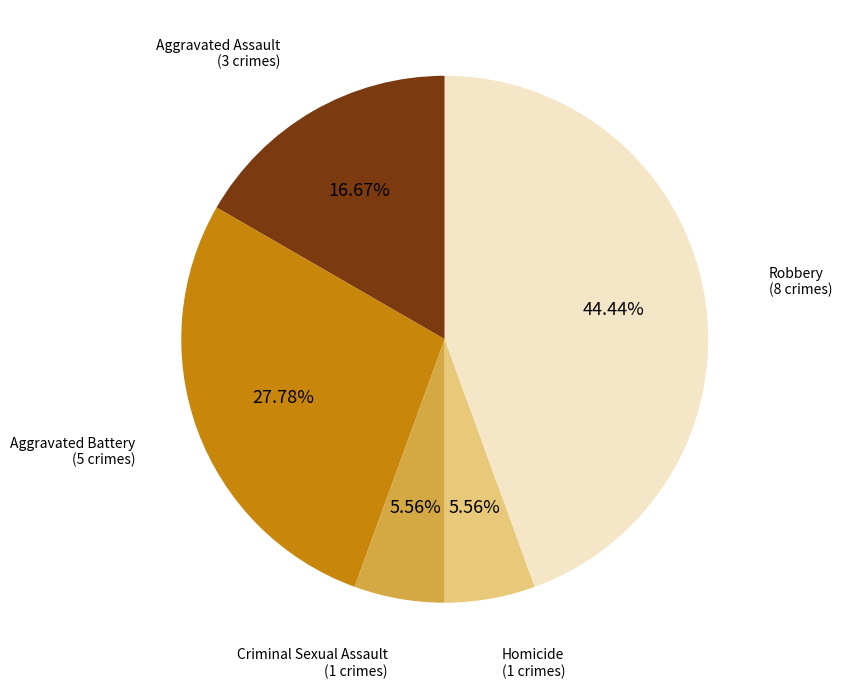

Does any single category account for the majority?

No